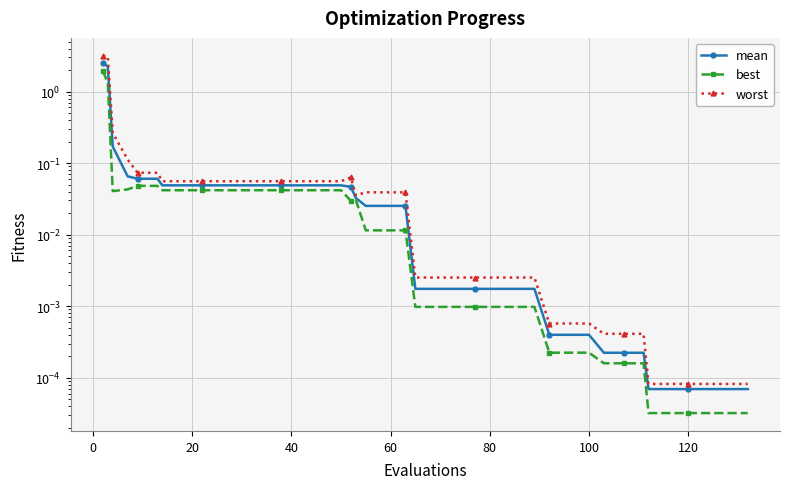

What is the label of the 10th point from the right?

100